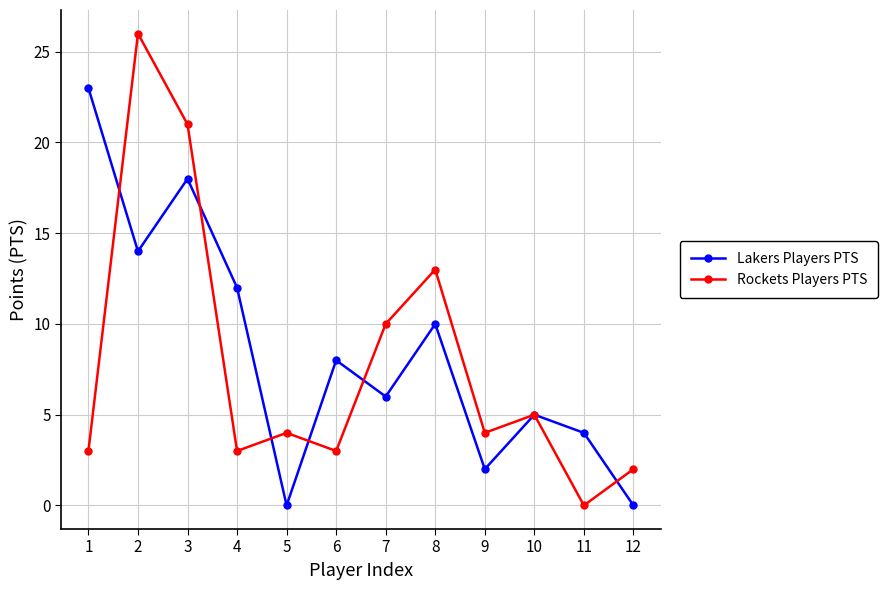

Which series changed the most between 1 and 3?

Rockets Players PTS